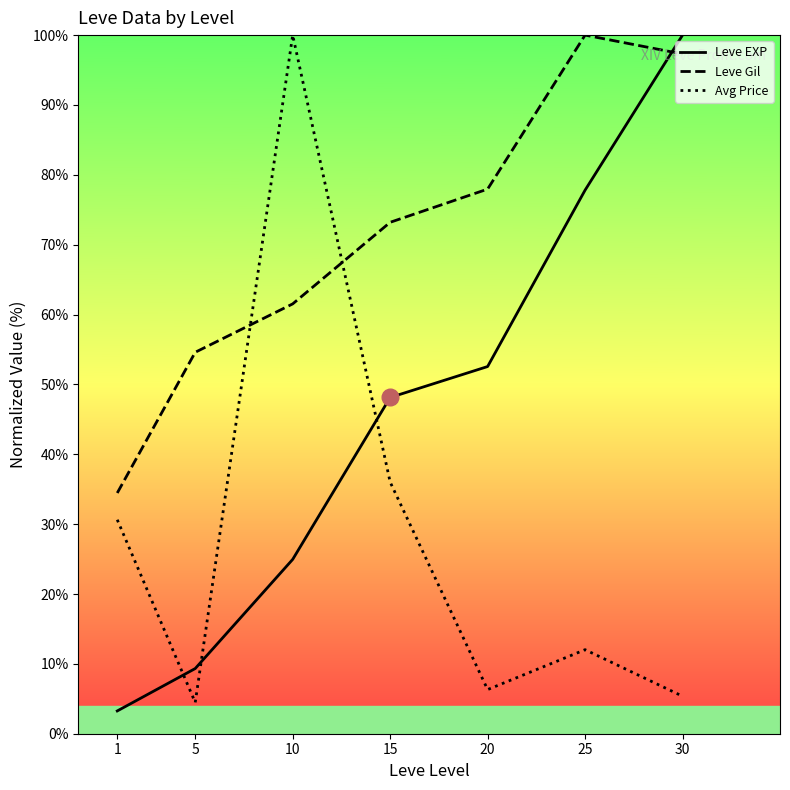

How many values in the Avg Price series are below 12?

3